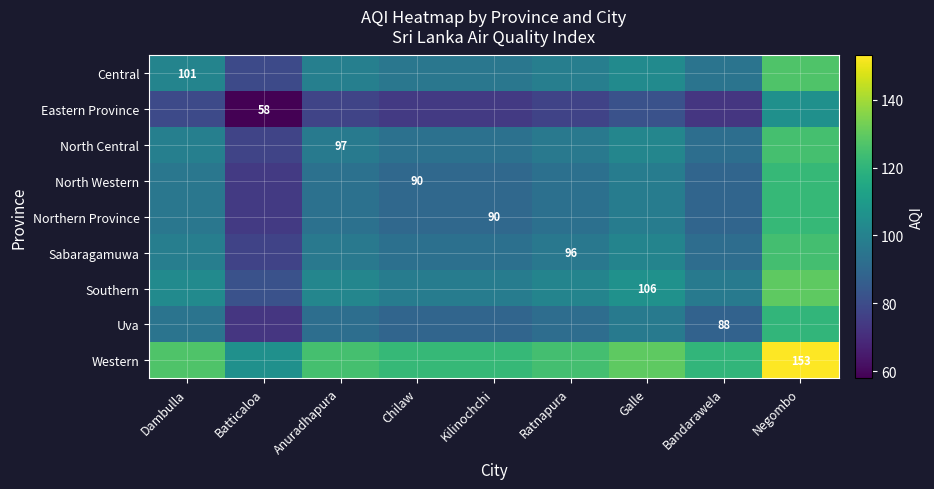

The value of Western at Negombo is 153.0. True or false?

True